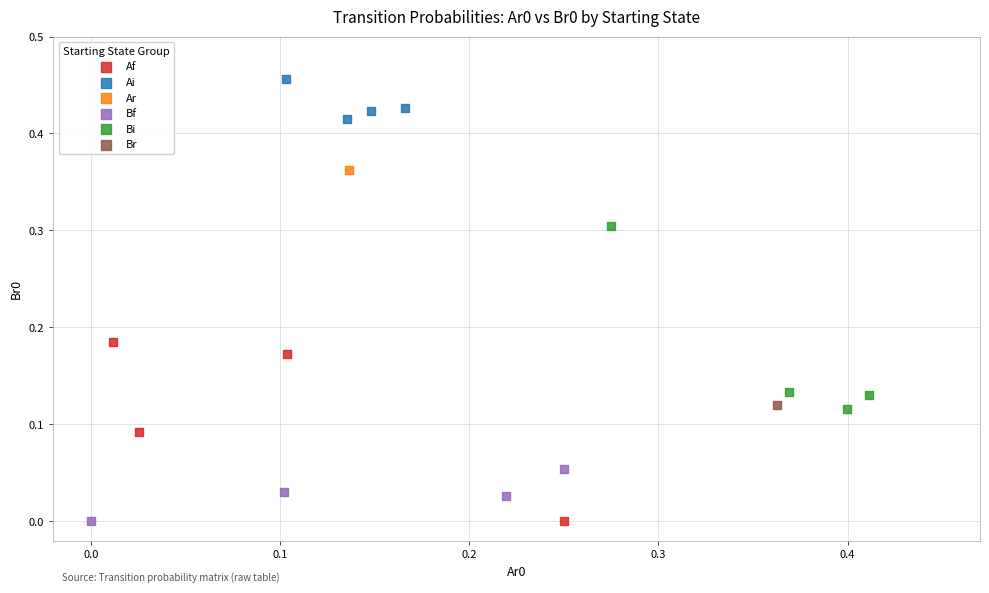

What are all the series names shown in the legend?

Af, Ai, Ar, Bf, Bi, Br